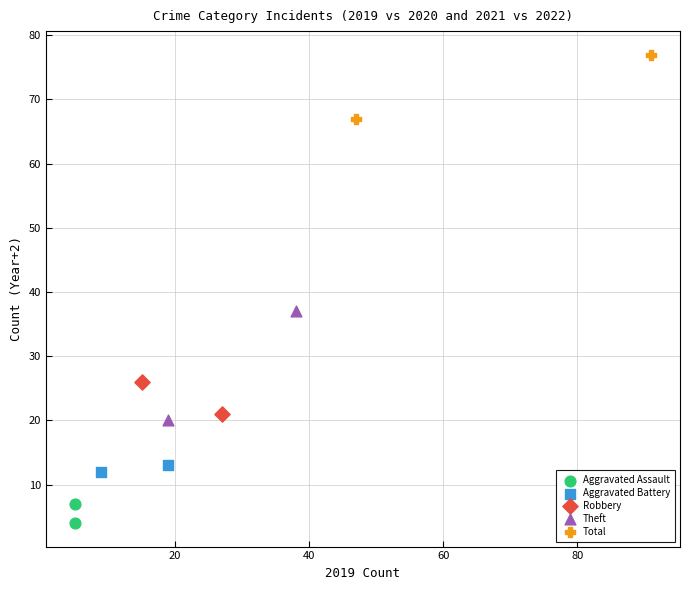

Which series contains the lowest Y value?

Aggravated Assault